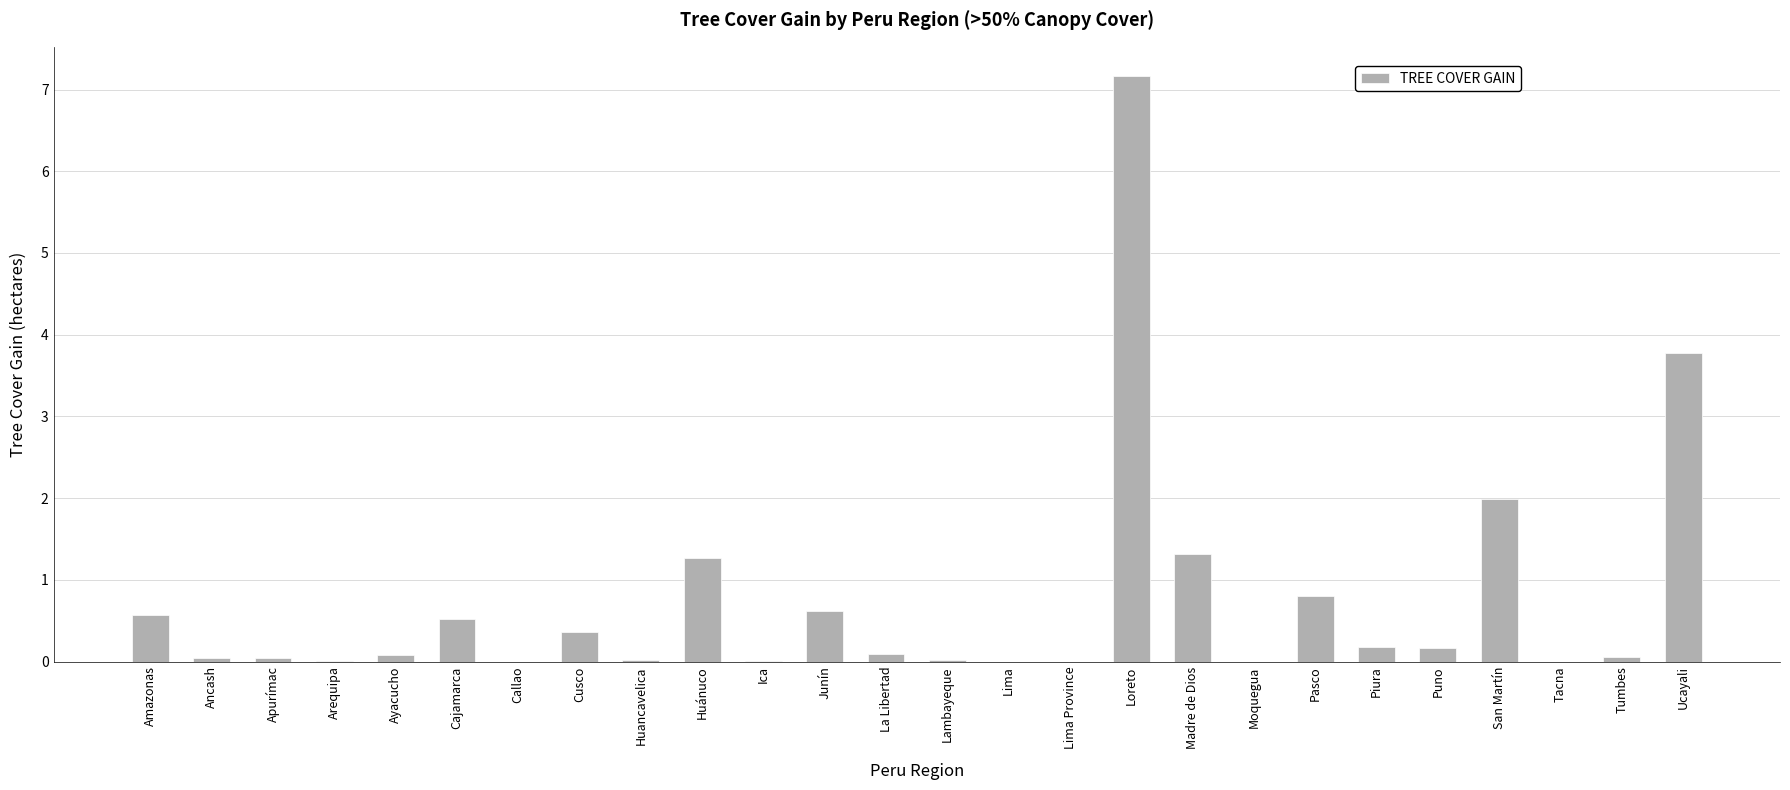

Where is the data nearest to the value 3?

Ucayali